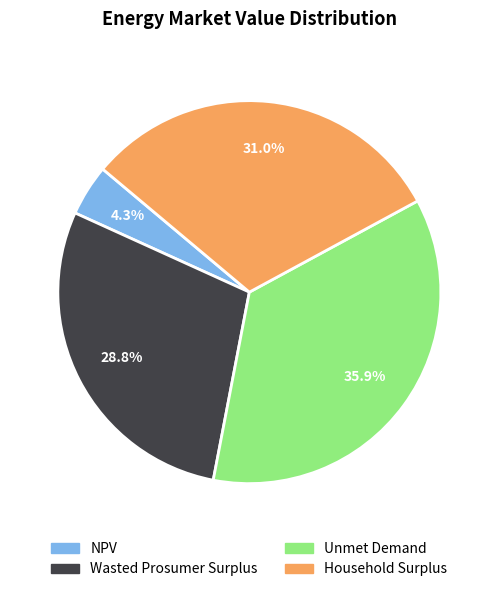

Does Household Surplus represent more than half of the total?

No